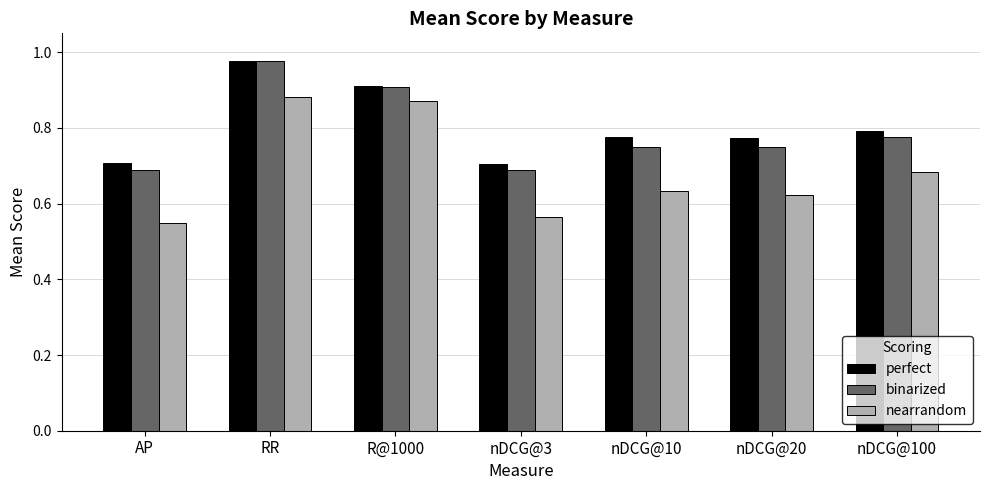

Count the nearrandom values in the range 0 to 1.

7